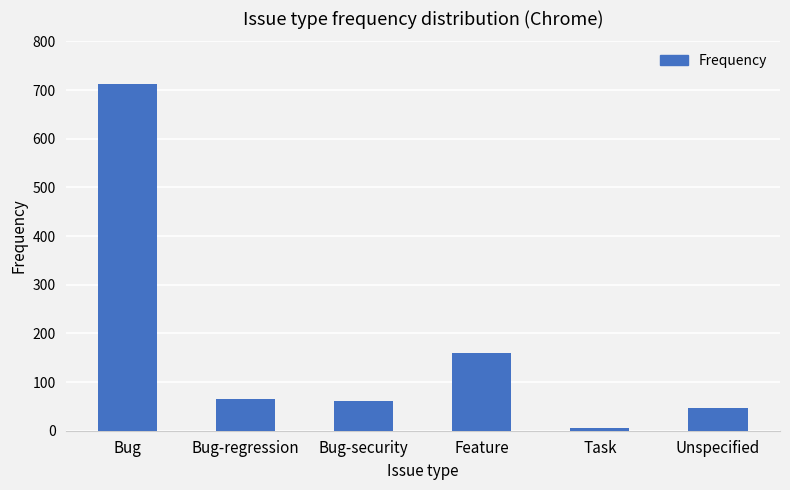

What is the sum of the values at Feature and Unspecified?

206